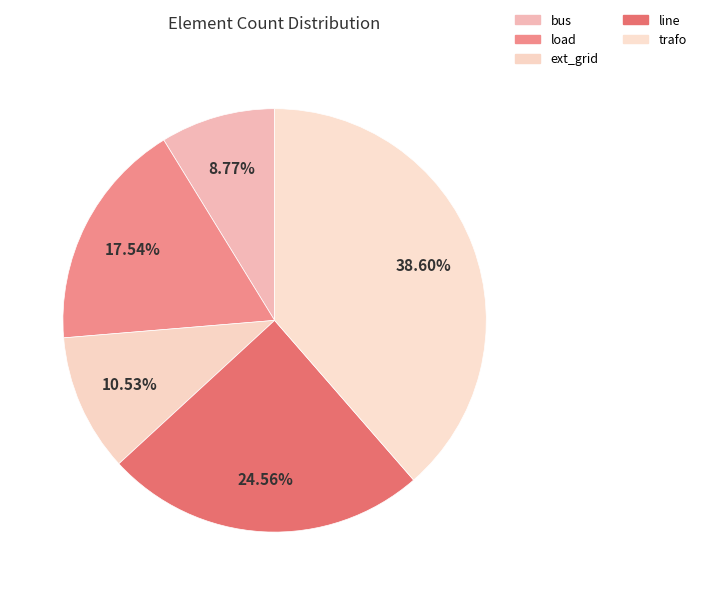

True or false: load accounts for 25% of the total.

False